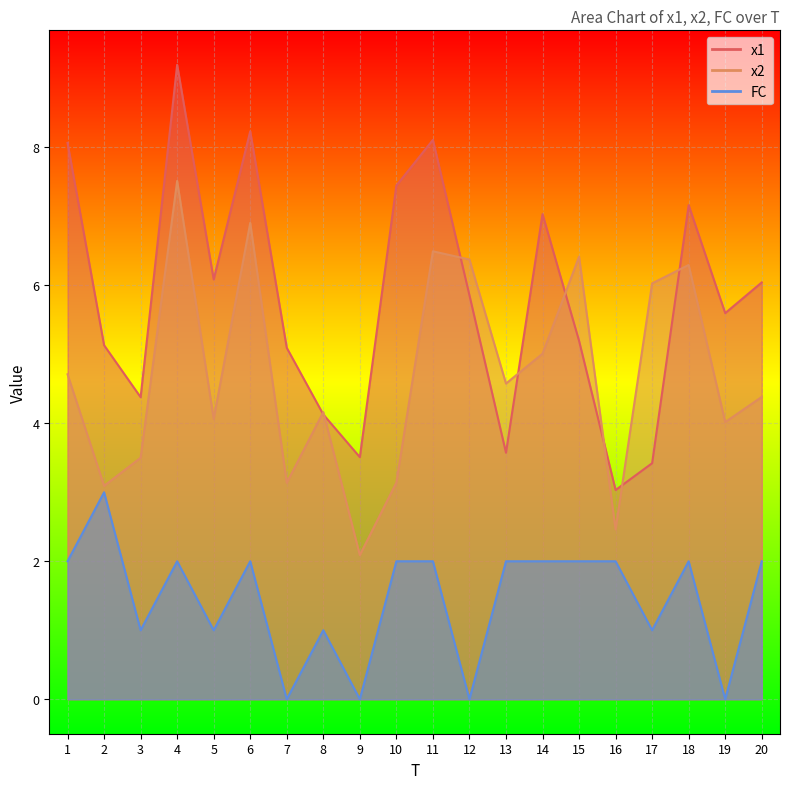

At which label does x2 first exceed 4?

1